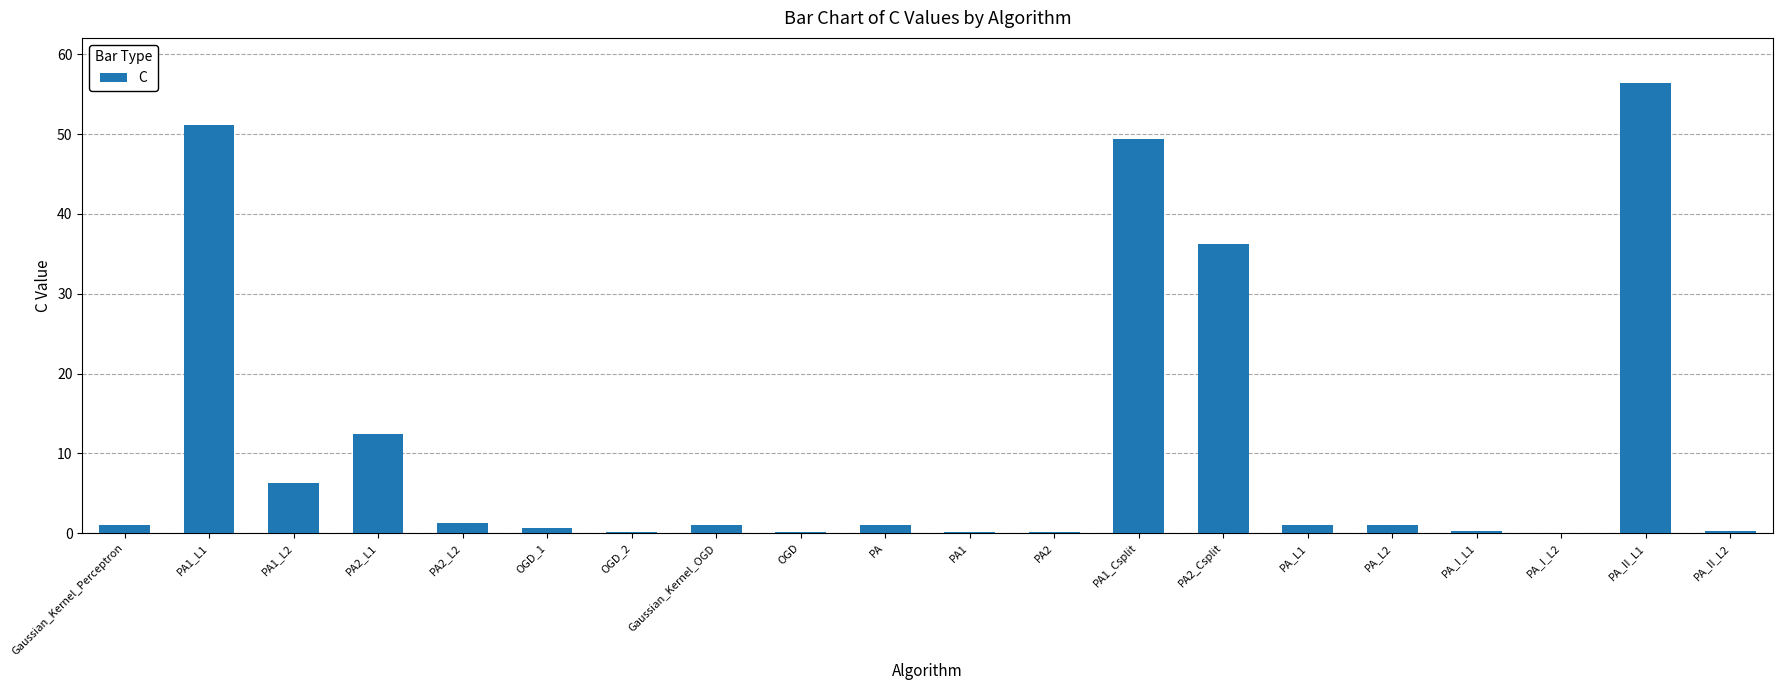

What is the sum of all values?

219.8